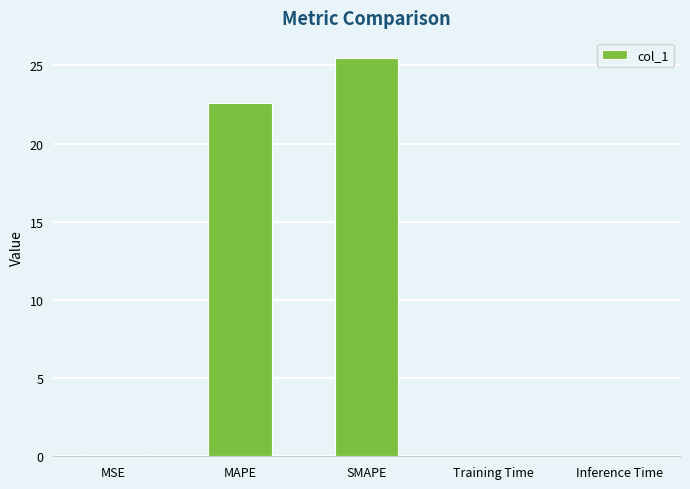

Is it true that the value at SMAPE is 44.6?

False